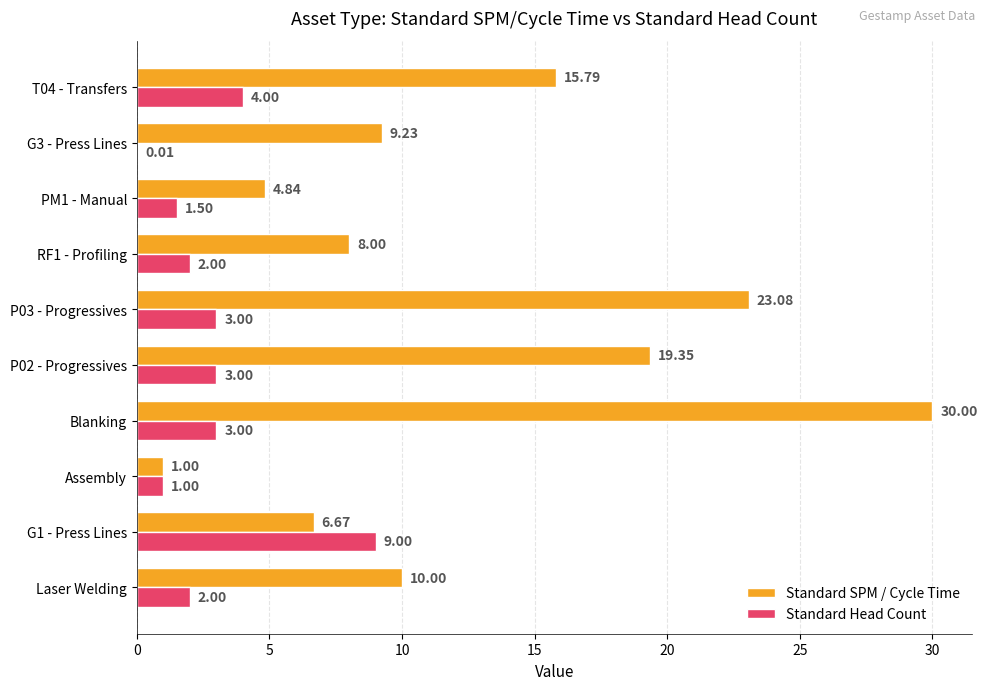

At which category is the sum across all series the highest?

Blanking